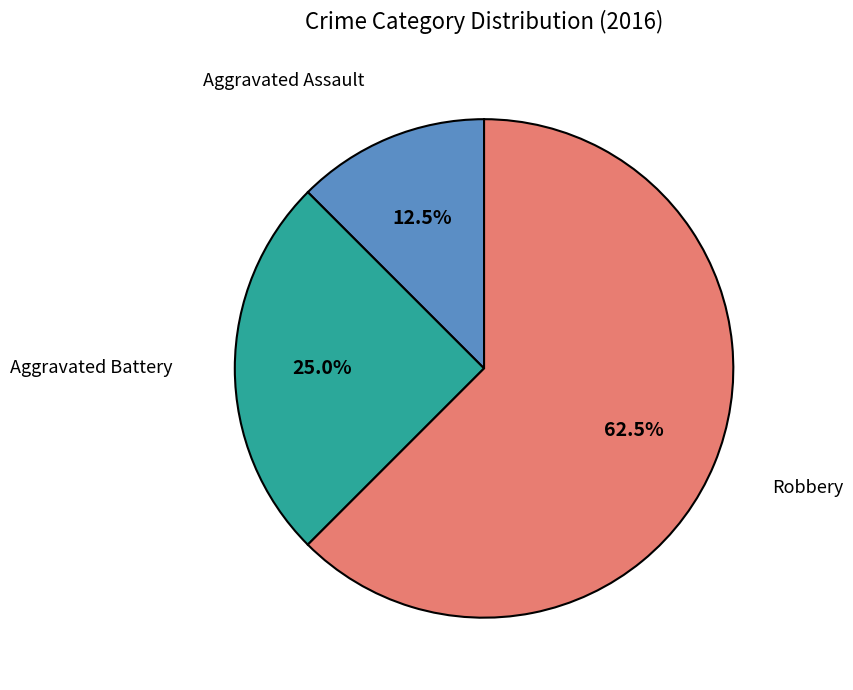

Is there a majority slice in this chart?

Yes